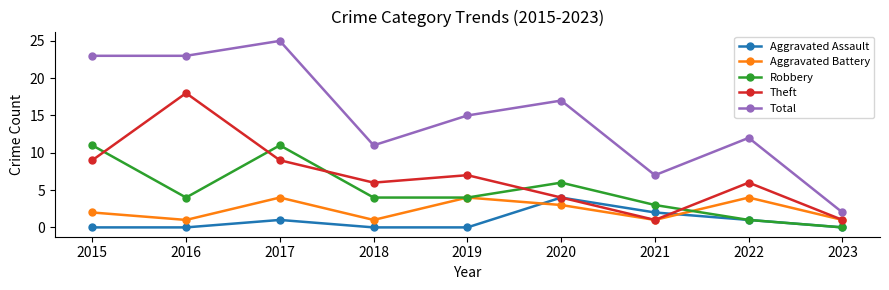

What is the difference between the Theft values at 2016 and 2021?

17